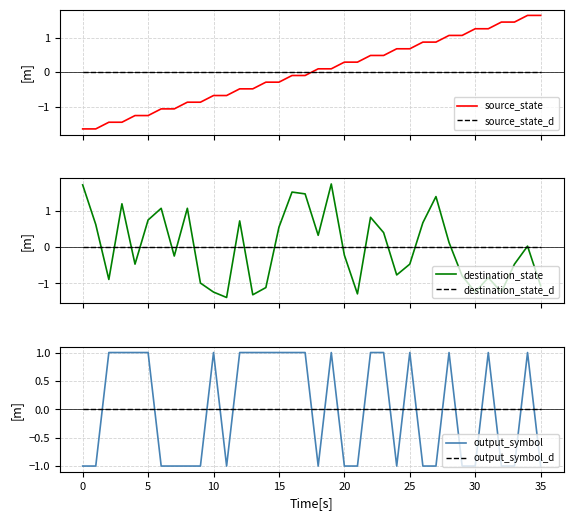

How many values in source_state are below zero?

18